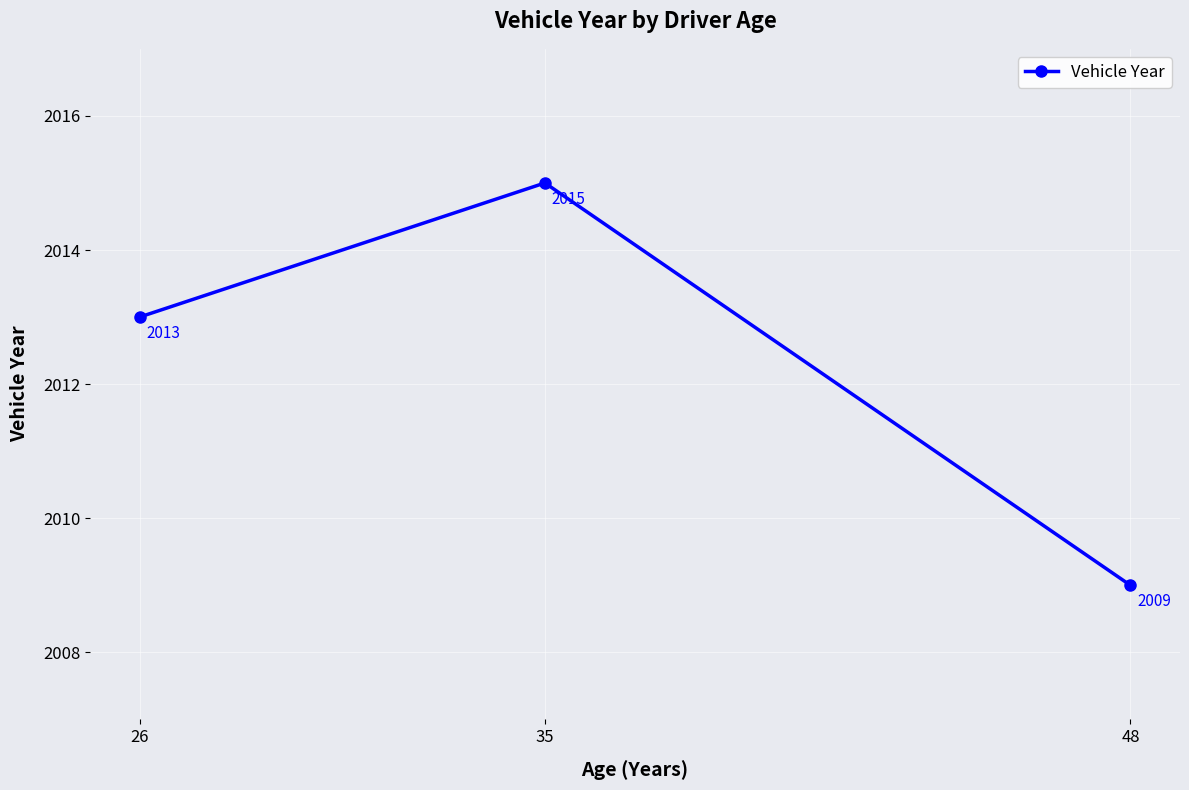

How many lines are shown in the chart?

1